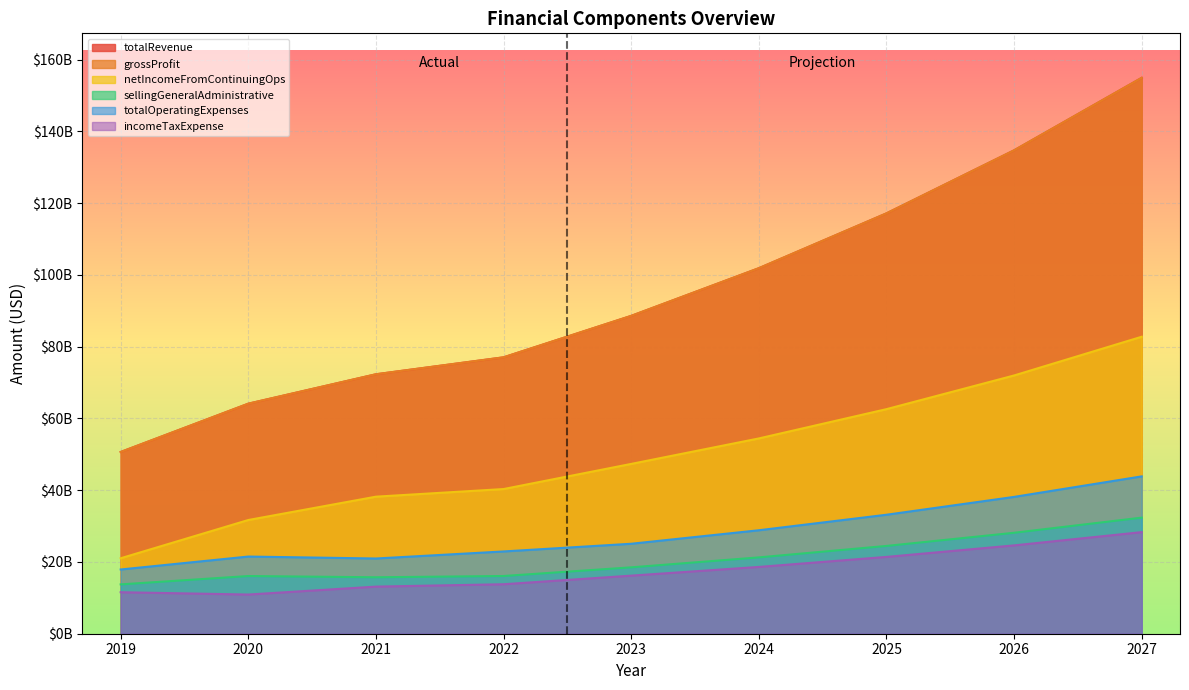

What is the difference between the totalRevenue values at 2025 and 2027?

37772092627